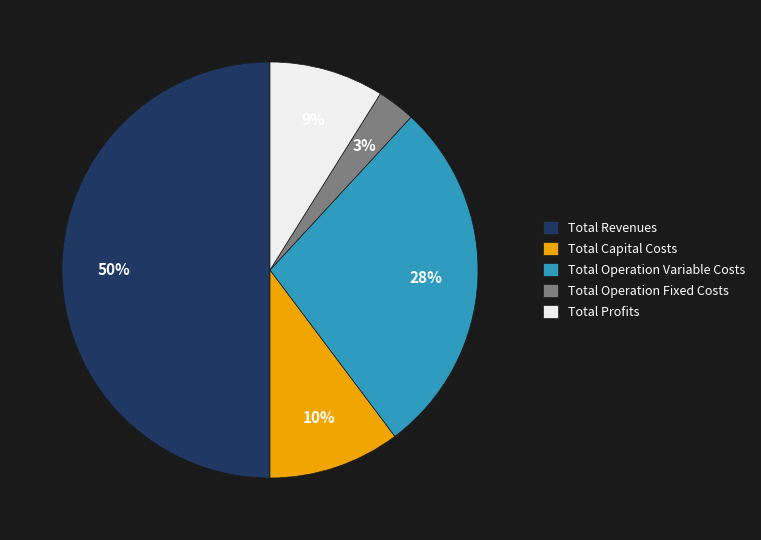

Approximately how many times larger is the value at Total Profits compared to Total Operation Fixed Costs?

3.0